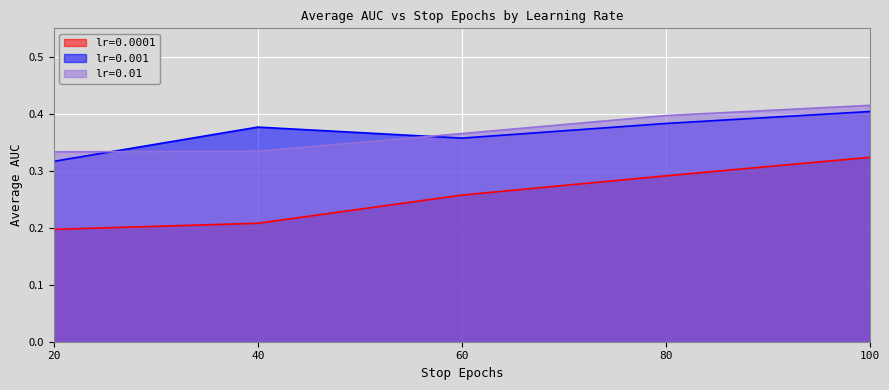

Is the value of 0.0001 at 40 greater than the value of 0.001 at 60?

No